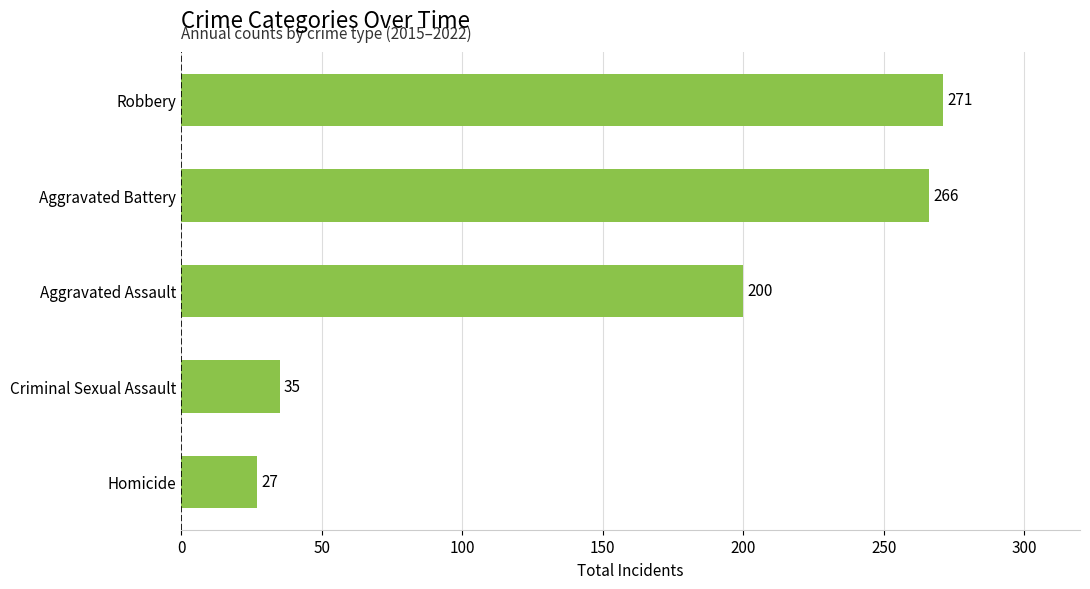

List the labels in order of value, largest first.

Robbery, Aggravated Battery, Aggravated Assault, Criminal Sexual Assault, Homicide